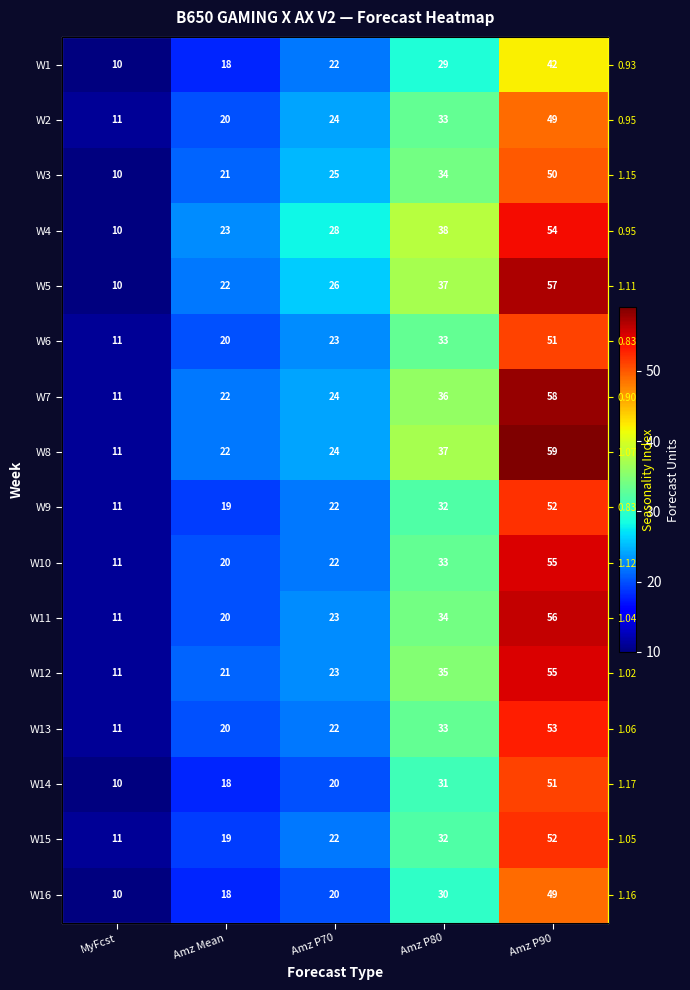

At which category is the sum across all series the highest?

Amz P90